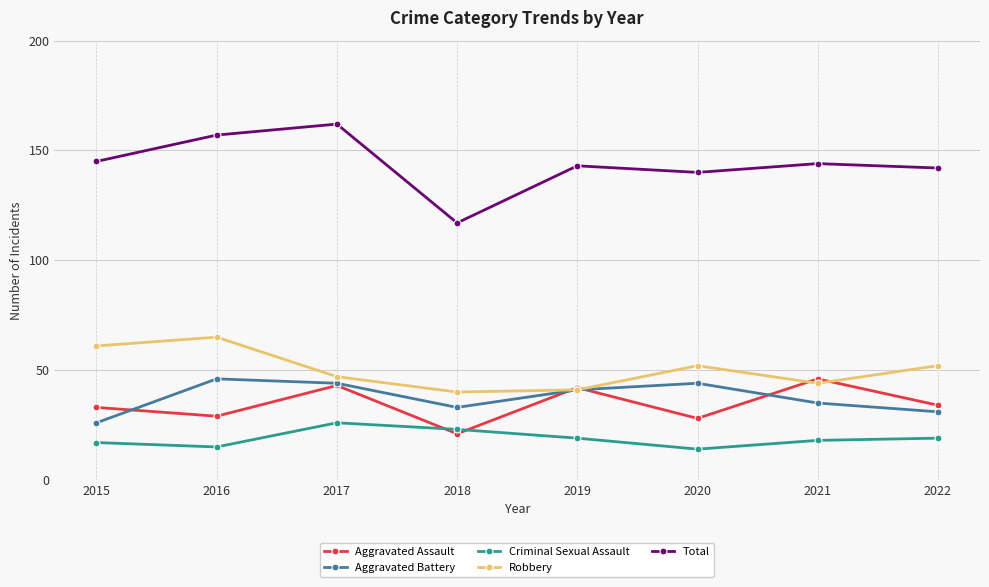

True or false: Aggravated Battery and Criminal Sexual Assault cross at least once.

False